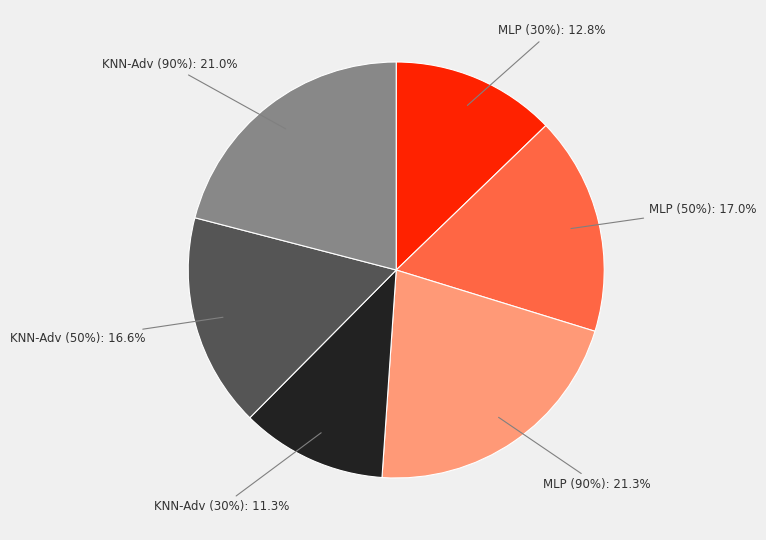

Is there any slice that represents more than half of the pie?

No